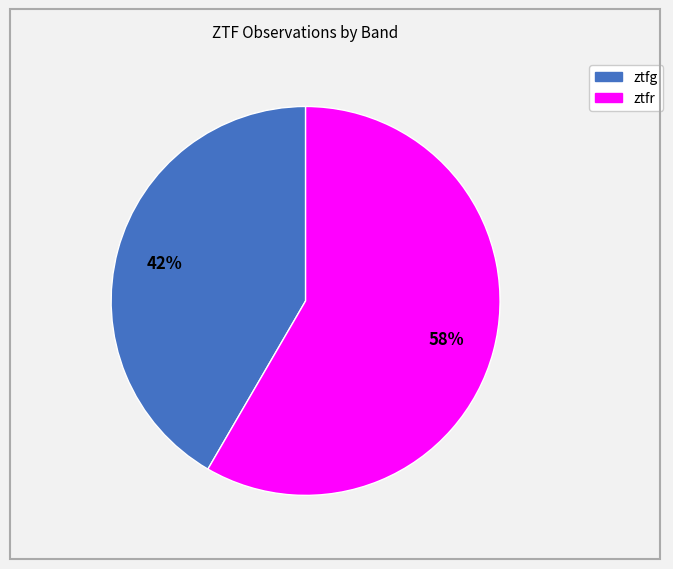

What percentage is the ztfr slice, to the nearest percent?

58%